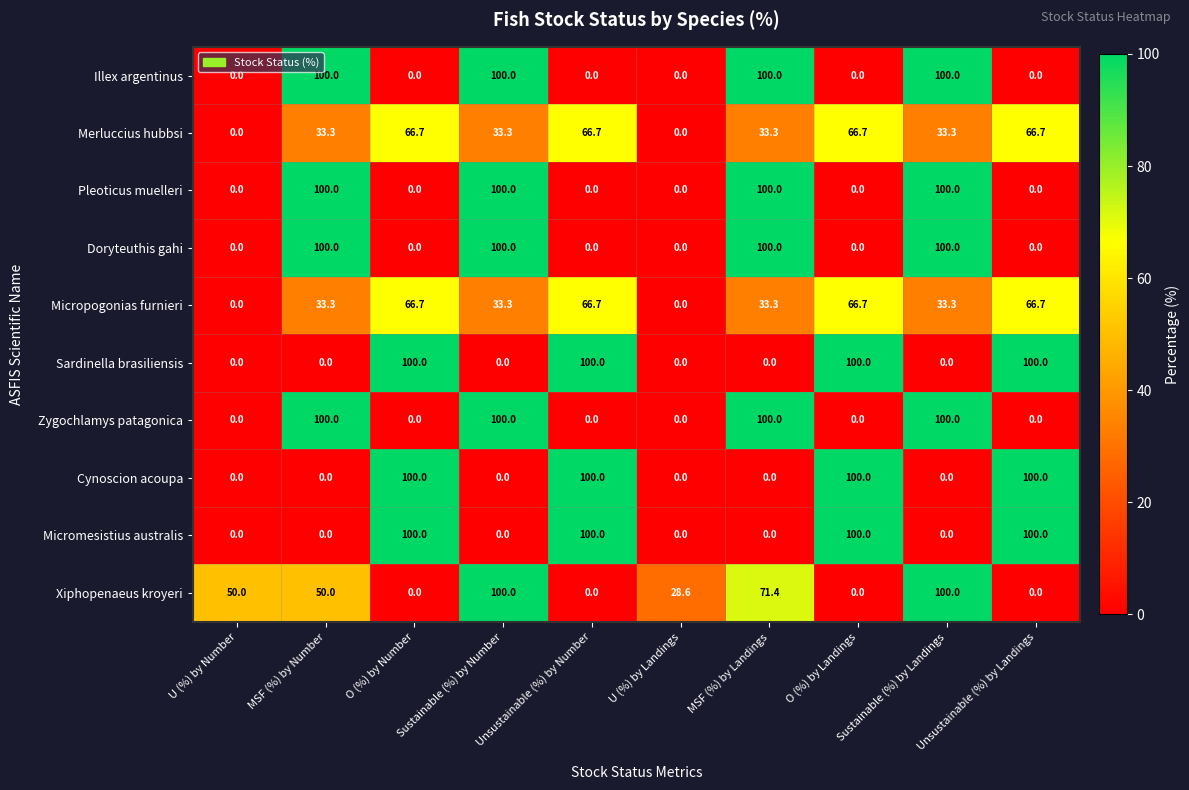

Is the value of Illex argentinus at MSF (%) by Number greater than the value of Merluccius hubbsi at Sustainable (%) by Landings?

Yes